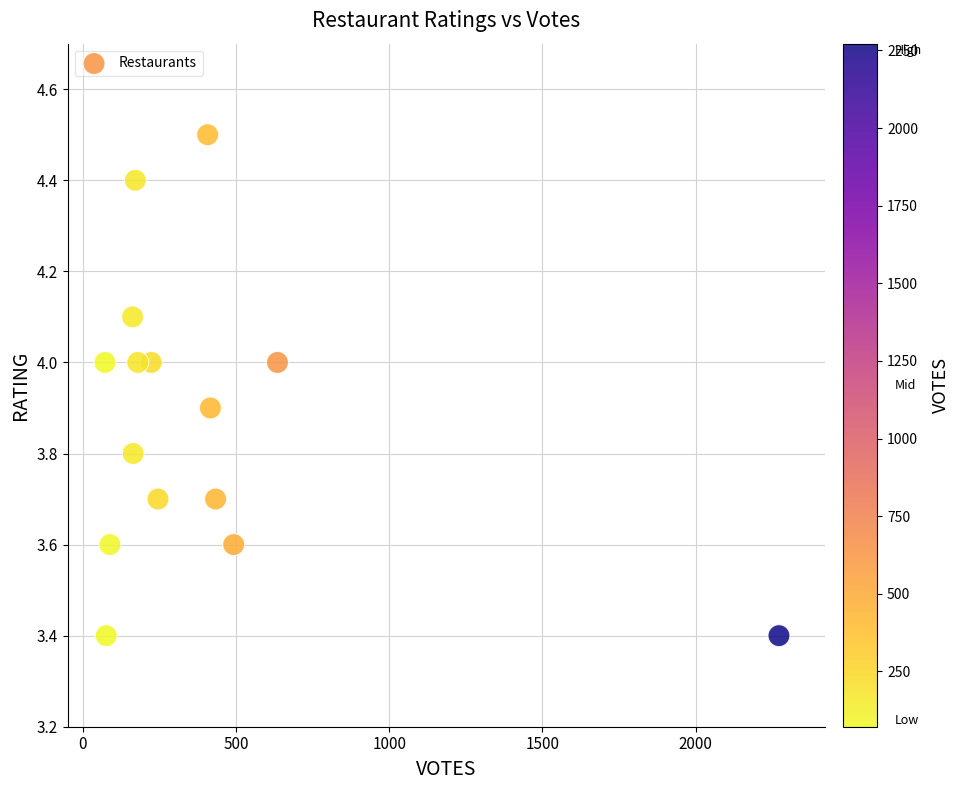

What is the range of X values (max minus min)?

2200.0